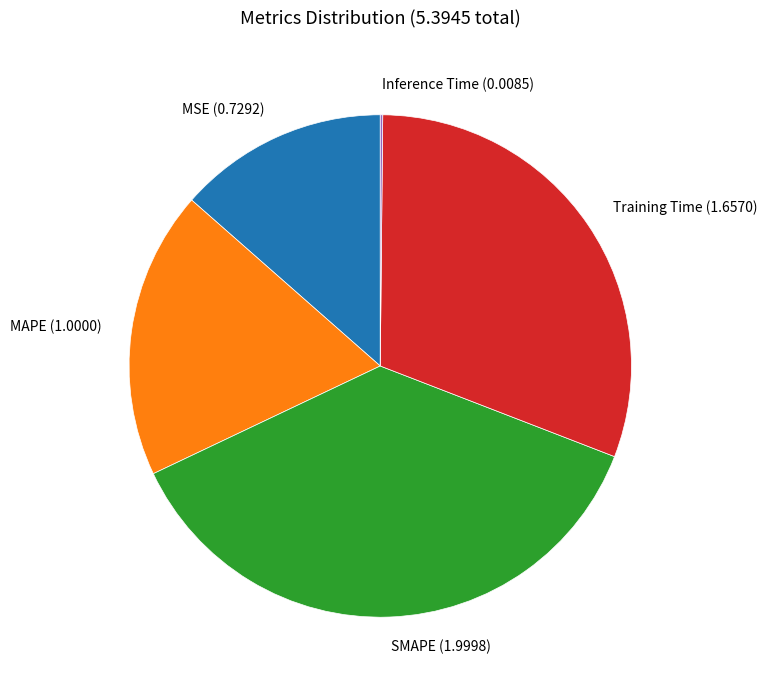

What is the ratio of the value at SMAPE (1.9998) to the value at Training Time (1.6570)?

1.2